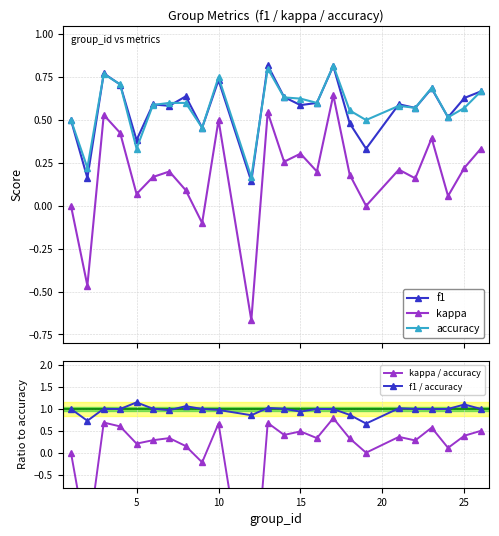

True or false: accuracy and kappa intersect in this chart.

False